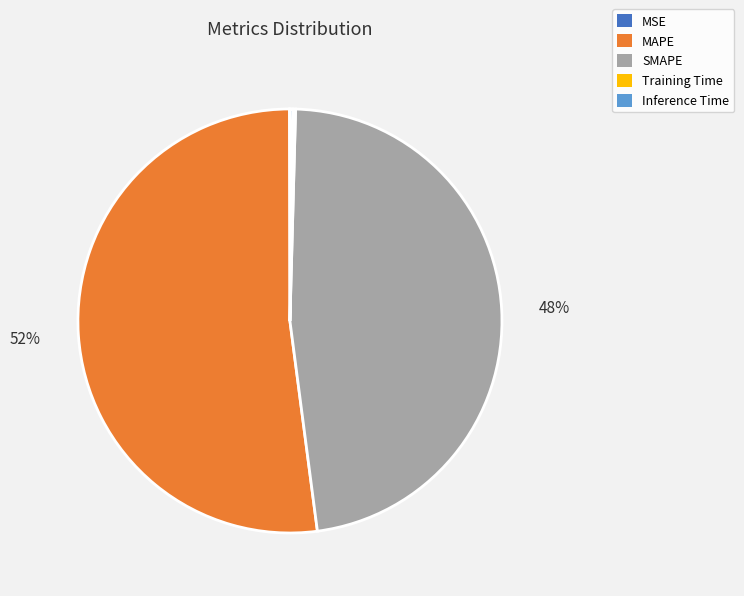

To the nearest percent, what portion does MAPE represent?

52%